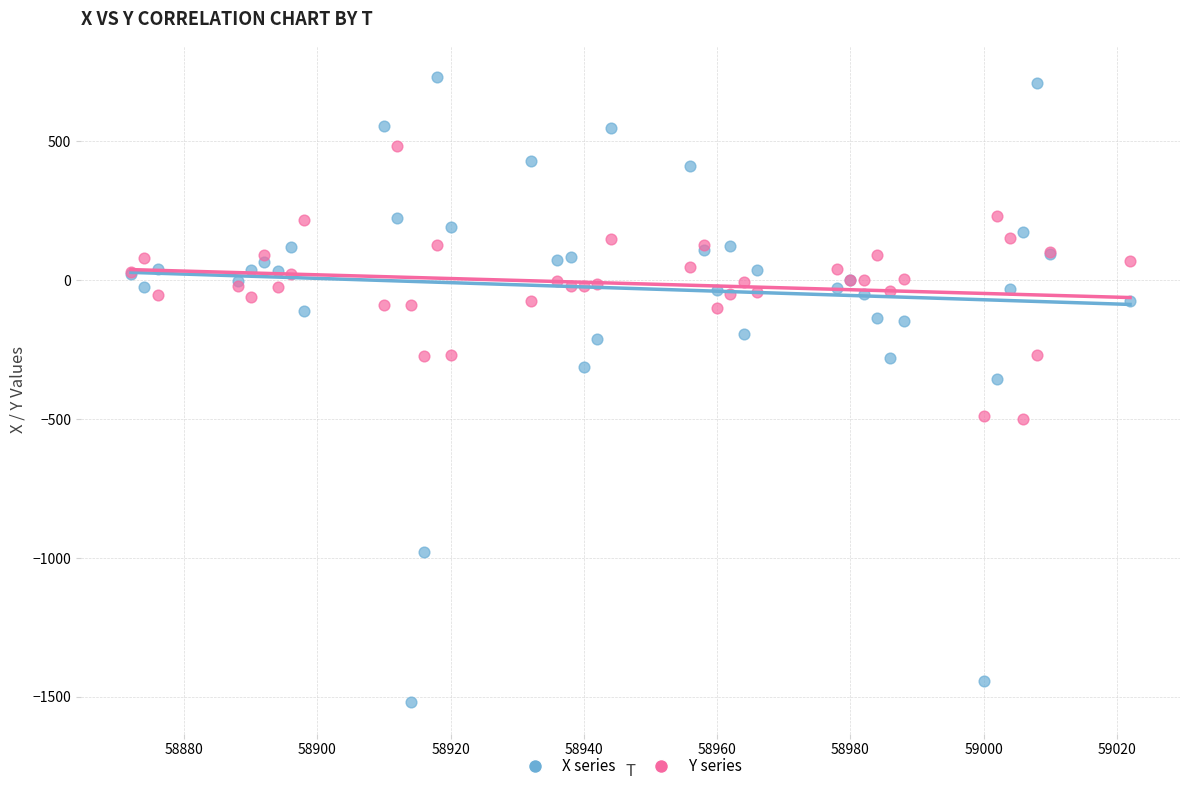

Which series contains the highest Y value?

X series